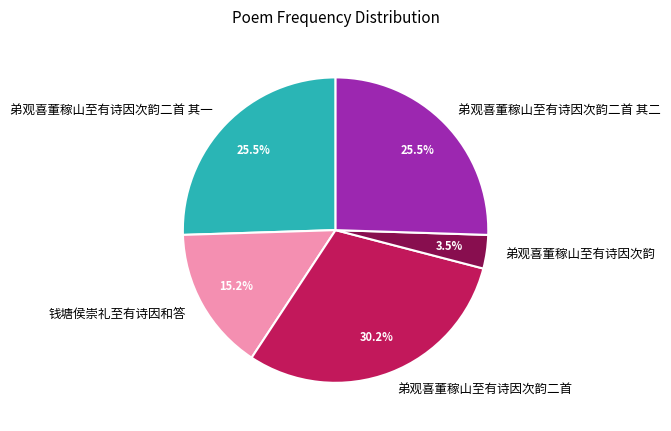

Approximately how many times larger is the value at 弟观喜董稼山至有诗因次韵二首 其一 compared to 弟观喜董稼山至有诗因次韵二首 其二?

1.0